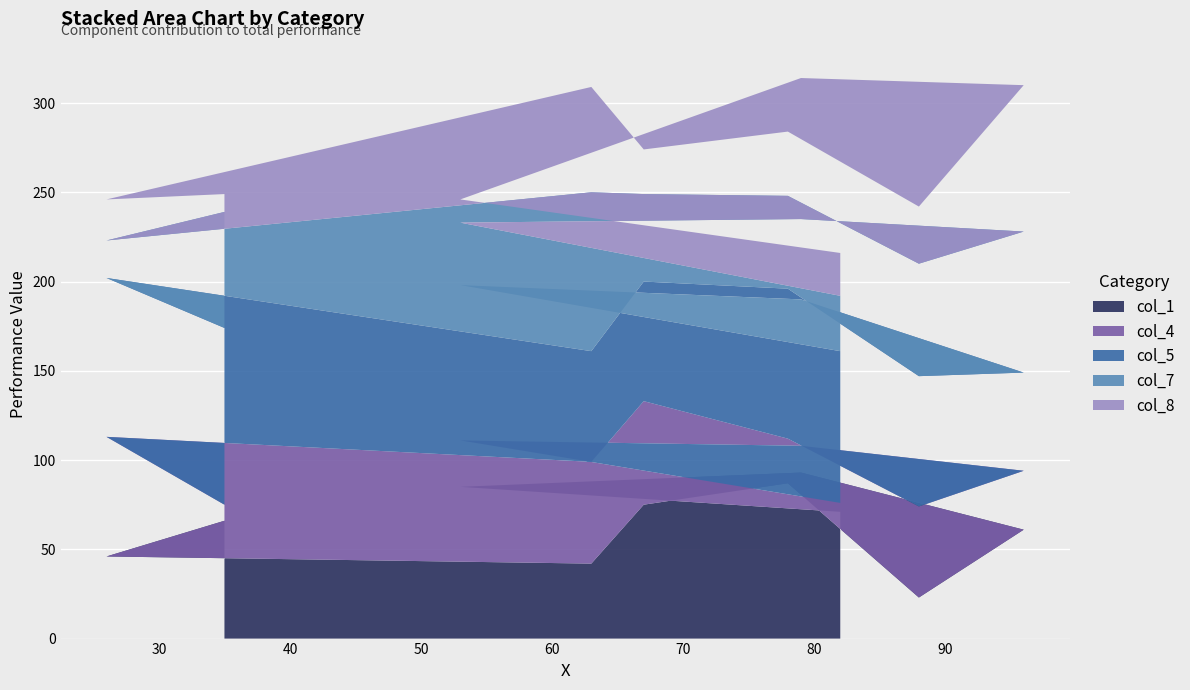

Reading left to right, what are all the values shown in this chart?

col_1: 82=71	53=85	79=93	96=61	88=23	78=87	67=75	63=42	26=46	35=66
col_4: 82=5	53=26	79=15	96=33	88=51	78=25	67=58	63=57	26=67	35=9
col_5: 82=85	53=87	79=82	96=55	88=73	78=84	67=67	63=62	26=89	35=99
col_7: 82=31	53=35	79=45	96=79	88=63	78=52	67=49	63=89	26=21	35=65
col_8: 82=24	53=13	79=79	96=82	88=32	78=36	67=25	63=59	26=23	35=10